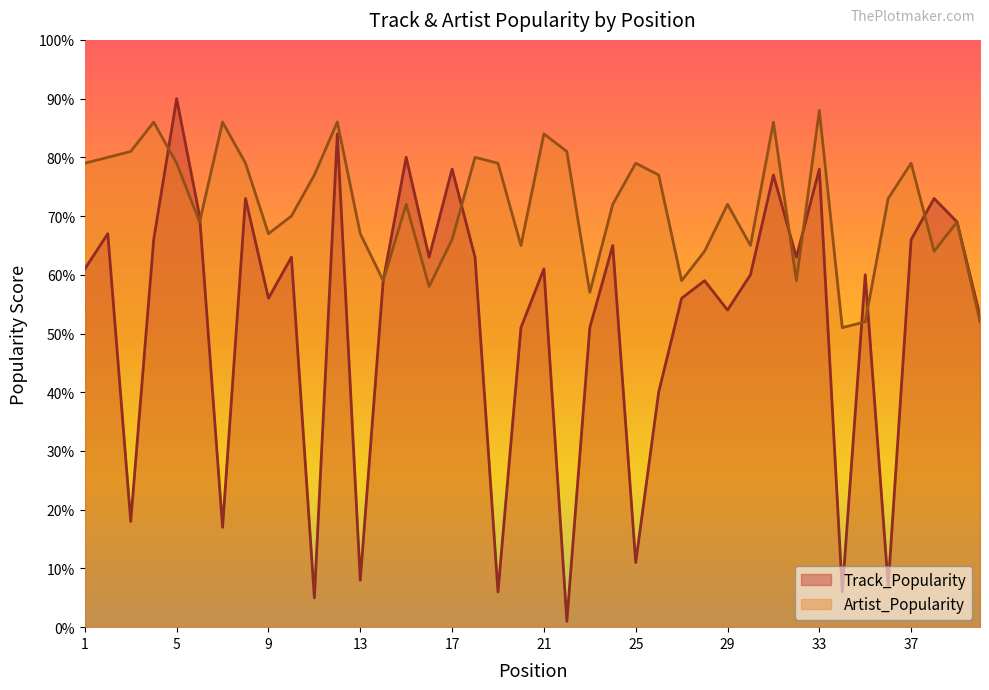

Which series has the widest spread of values?

Track_Popularity